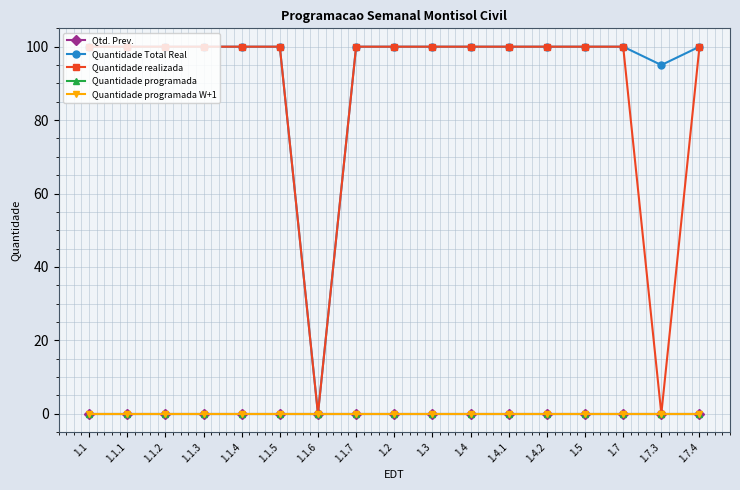

Reading left to right, transcribe all the data shown in this chart.

Qtd. Prev.: 1.1=0	1.1.1=0	1.1.2=0	1.1.3=0	1.1.4=0	1.1.5=0	1.1.6=0	1.1.7=0	1.2=0	1.3=0	1.4=0	1.4.1=0	1.4.2=0	1.5=0	1.7=0	1.7.3=0	1.7.4=0
Quantidade Total Real: 1.1=100	1.1.1=100	1.1.2=100	1.1.3=100	1.1.4=100	1.1.5=100	1.1.6=0	1.1.7=100	1.2=100	1.3=100	1.4=100	1.4.1=100	1.4.2=100	1.5=100	1.7=100	1.7.3=95	1.7.4=100
Quantidade realizada: 1.1=100	1.1.1=100	1.1.2=100	1.1.3=100	1.1.4=100	1.1.5=100	1.1.6=0	1.1.7=100	1.2=100	1.3=100	1.4=100	1.4.1=100	1.4.2=100	1.5=100	1.7=100	1.7.3=0	1.7.4=100
Quantidade programada: 1.1=0	1.1.1=0	1.1.2=0	1.1.3=0	1.1.4=0	1.1.5=0	1.1.6=0	1.1.7=0	1.2=0	1.3=0	1.4=0	1.4.1=0	1.4.2=0	1.5=0	1.7=0	1.7.3=0	1.7.4=0
Quantidade programada W+1: 1.1=0	1.1.1=0	1.1.2=0	1.1.3=0	1.1.4=0	1.1.5=0	1.1.6=0	1.1.7=0	1.2=0	1.3=0	1.4=0	1.4.1=0	1.4.2=0	1.5=0	1.7=0	1.7.3=0	1.7.4=0